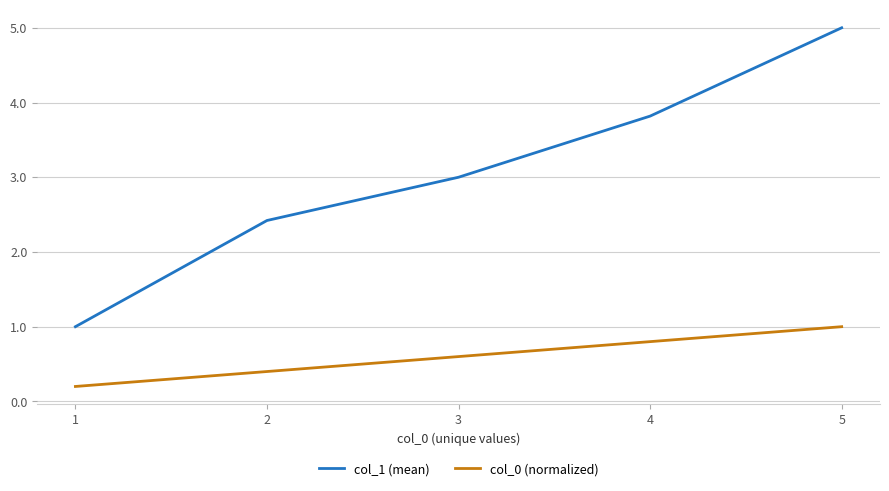

Reading left to right, transcribe all the data shown in this chart.

col_1 (mean): 1=1.0	2=2.4	3=3.0	4=3.8	5=5.0
col_0 (normalized): 1=0.2	2=0.4	3=0.6	4=0.8	5=1.0